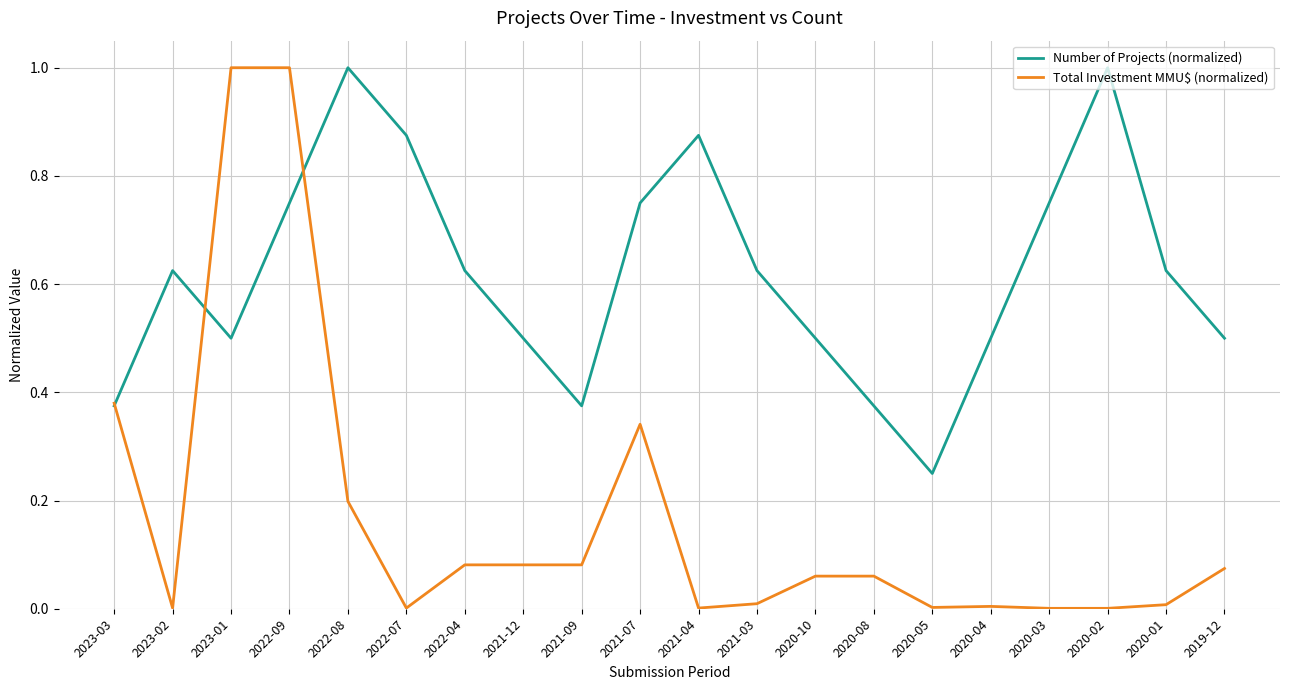

The value of Total Investment MMU$ (normalized) at 2023-02 is 0.0. True or false?

True